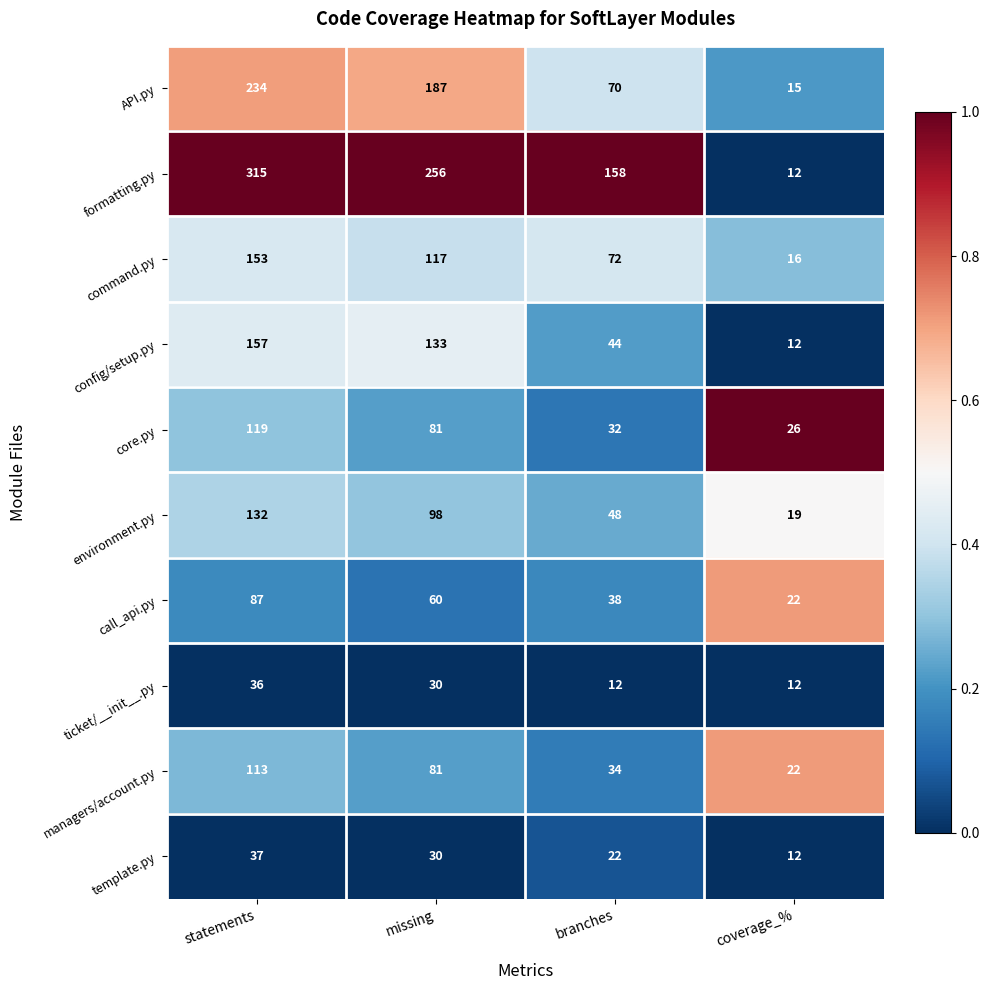

What is the maximum value shown in the chart?

315